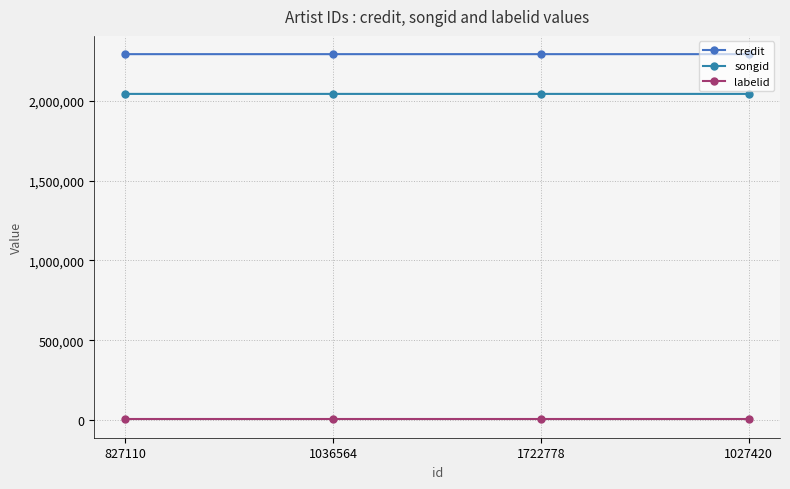

True or false: credit has more than 1 interior local peaks.

False